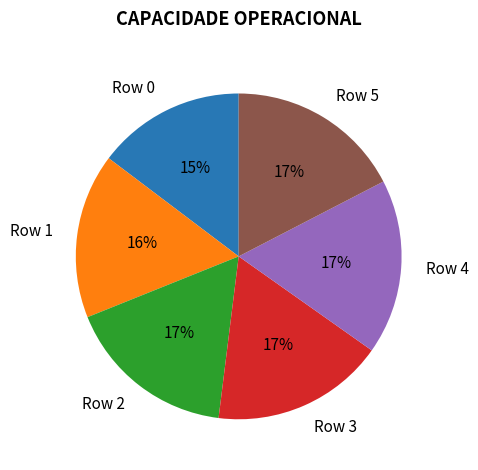

Is the sum of Row 3 and Row 1 greater than half?

No